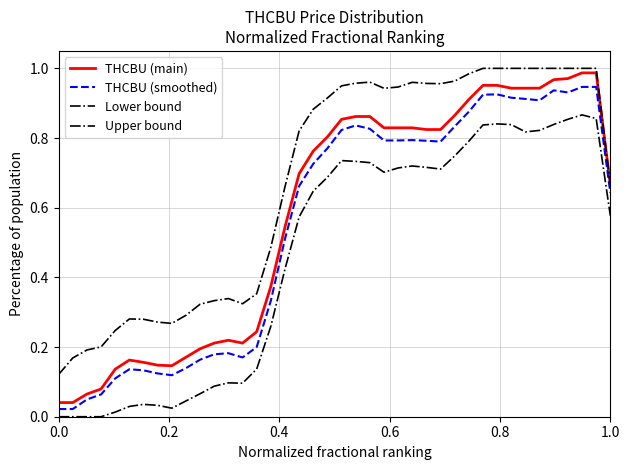

How many lines are shown in the chart?

4